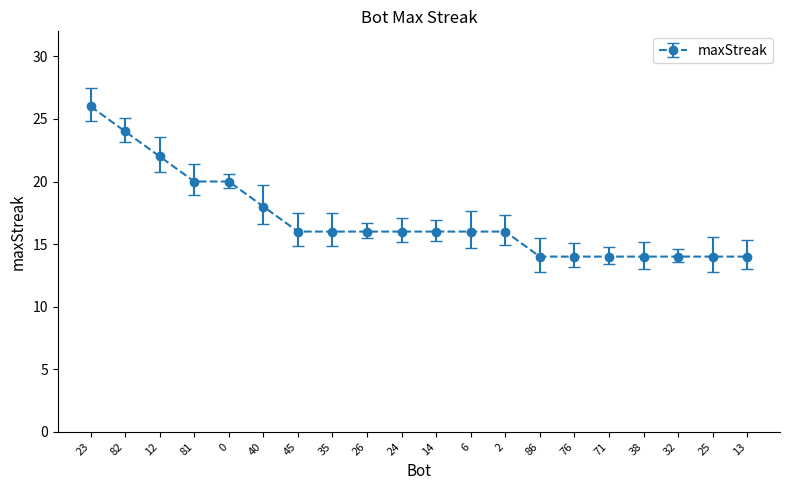

The chart shows a value of 15 at 82. True or false?

False